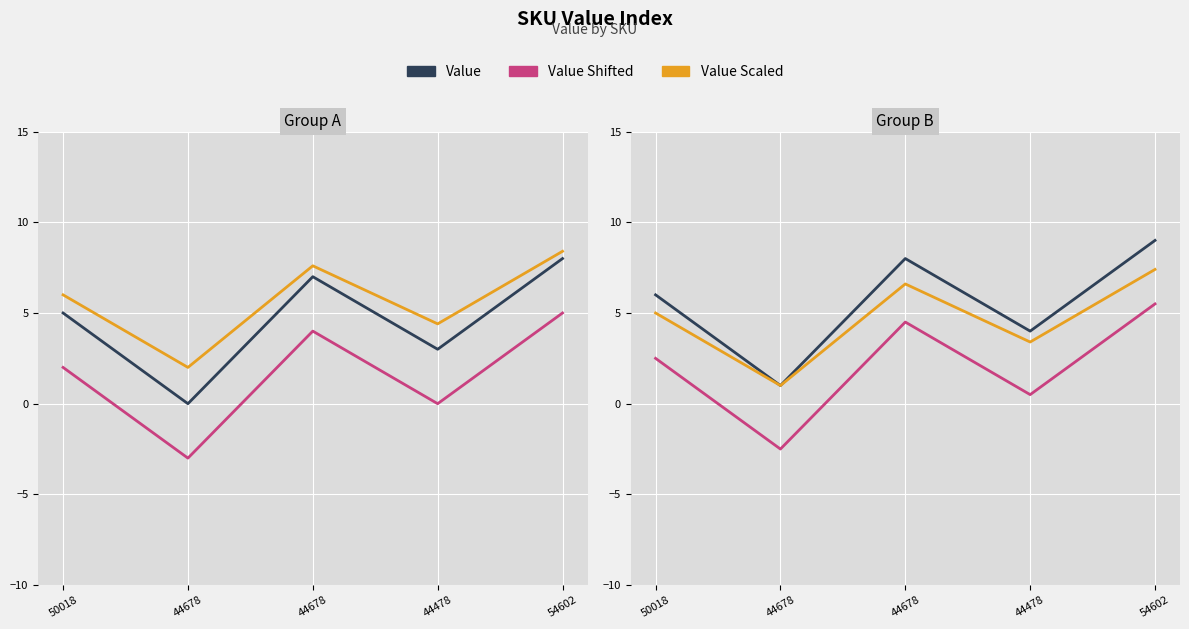

Which label corresponds to the smallest value in the chart?

44678